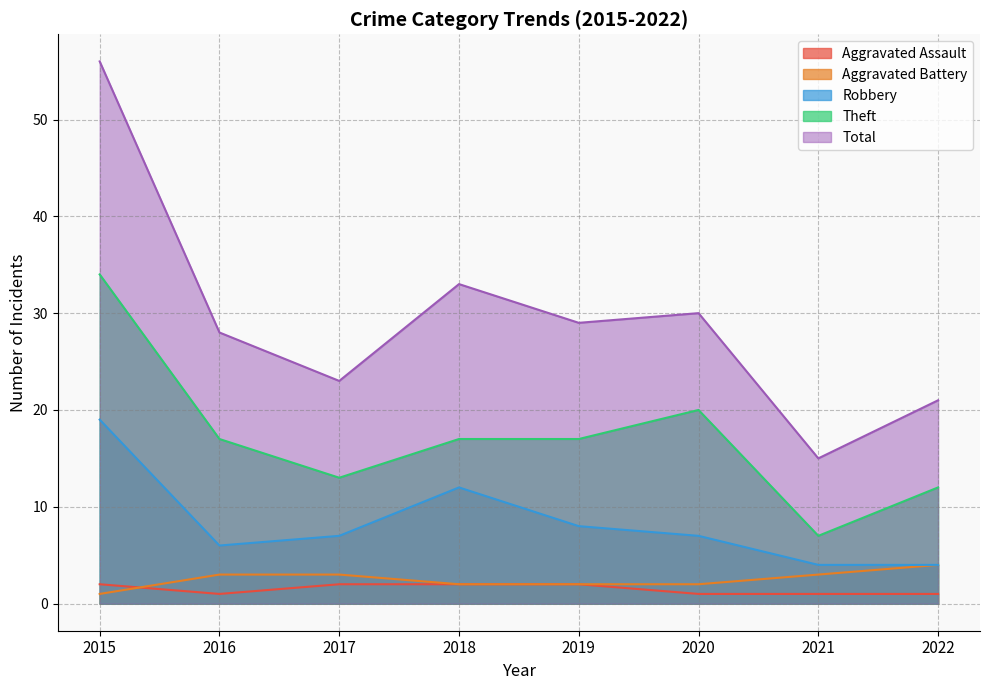

Is it true that Total equals 18 at 2018?

False